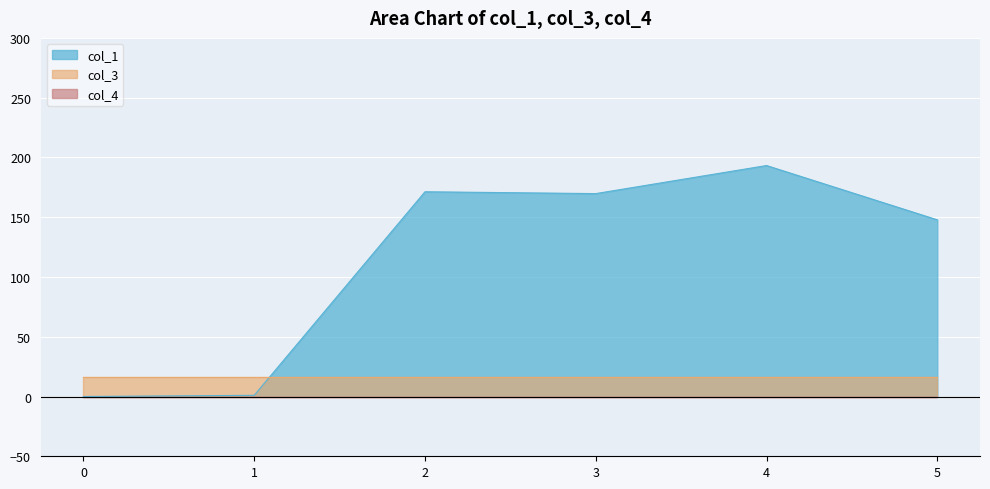

Between 0 and 4, which is larger?

4